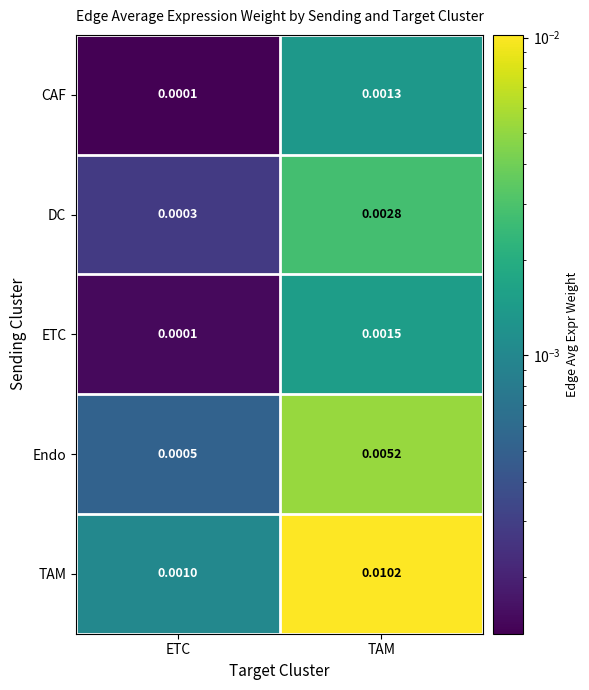

At TAM, list the series in order from smallest to largest.

CAF, ETC, DC, Endo, TAM